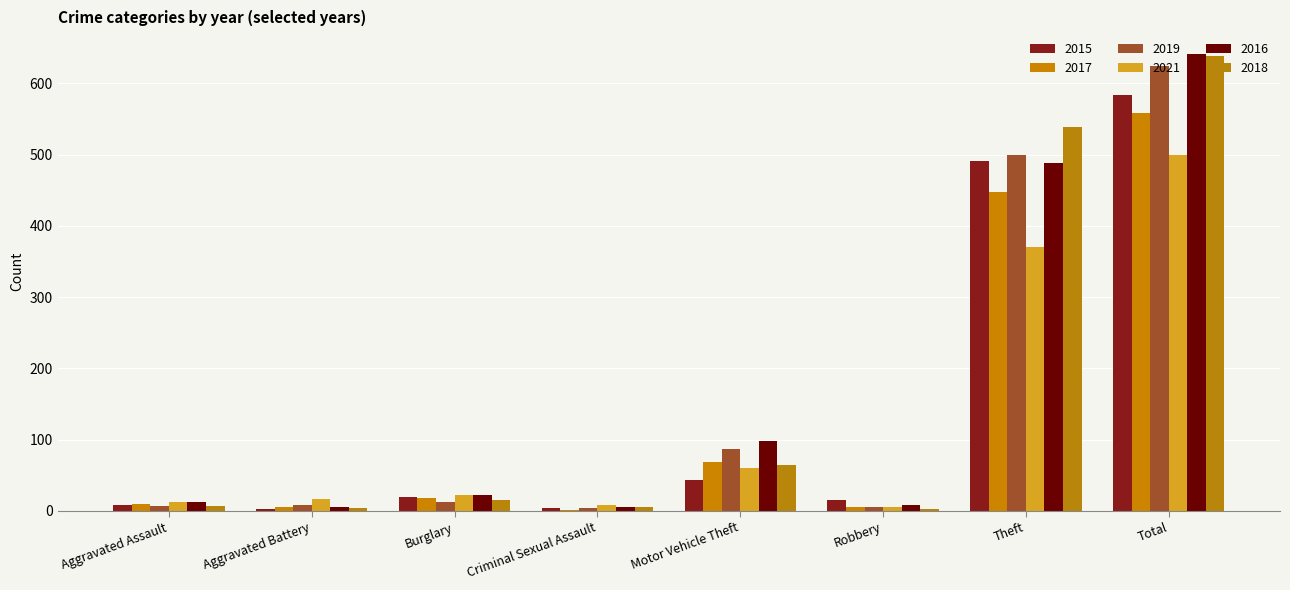

What position from the right is Criminal Sexual Assault?

5